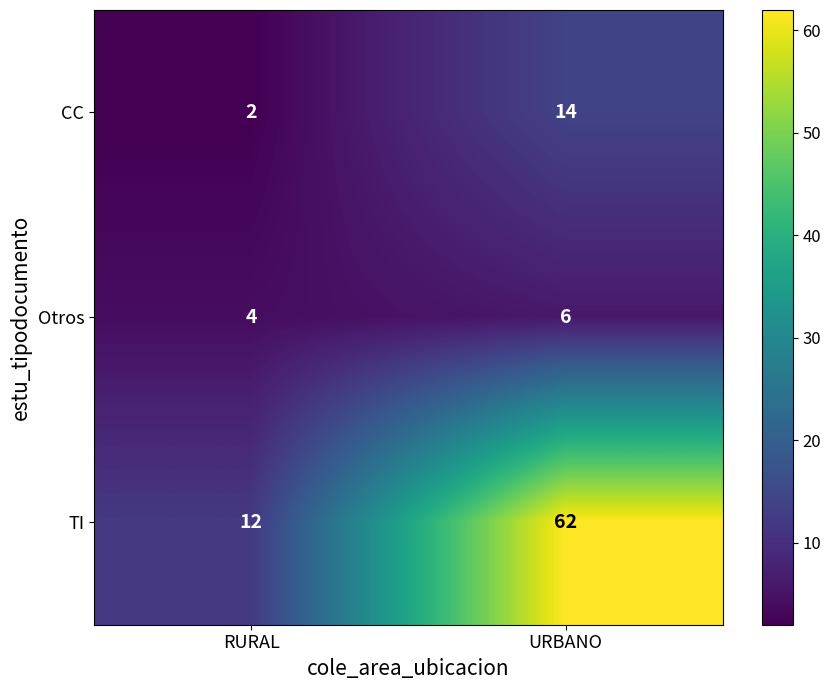

Reading left to right, extract all data points from this chart.

CC: 2	14
Otros: 4	6
TI: 12	62